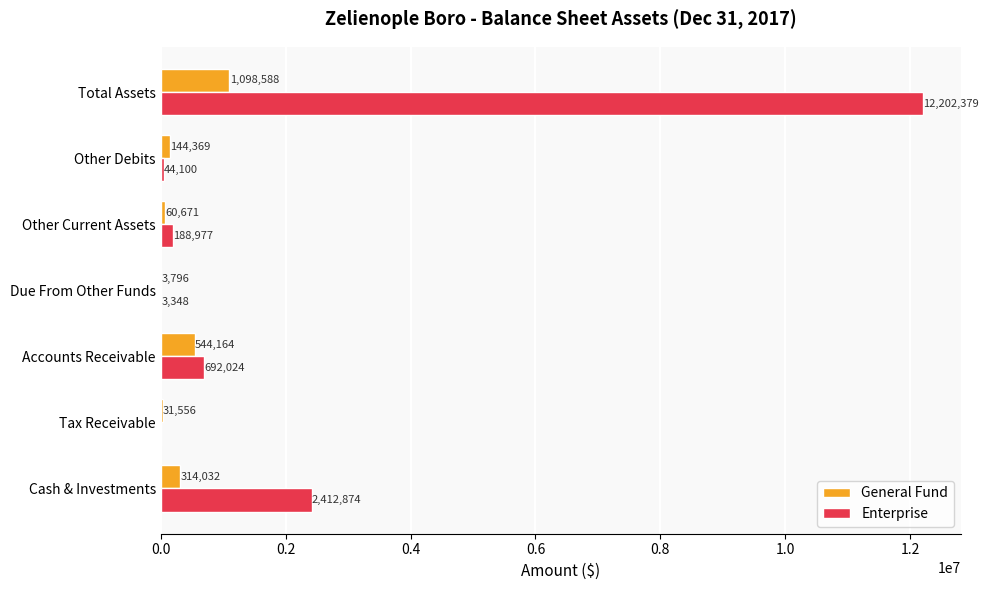

What is the maximum value for General Fund?

1098588